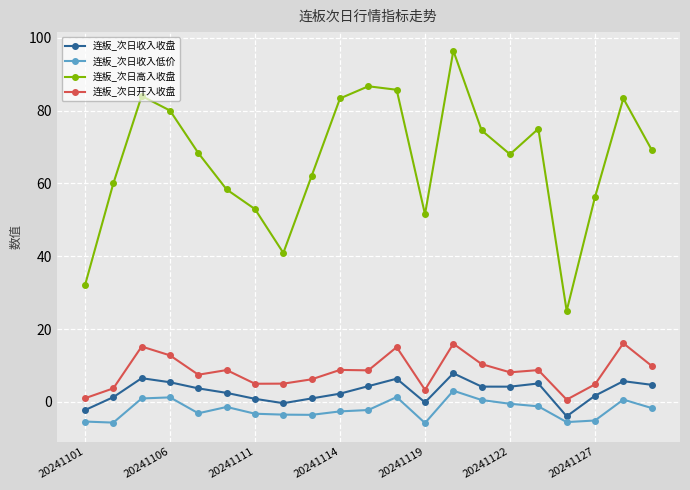

Rank the series by their maximum value, from lowest to highest.

连板_次日收入低价, 连板_次日收入收盘, 连板_次日开入收盘, 连板_次日高入收盘